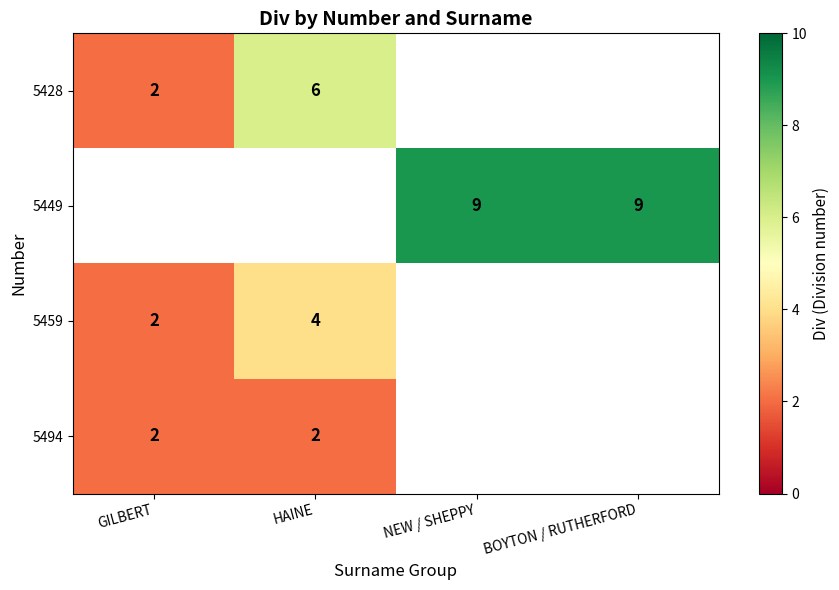

True or false: 5449 has a value of 9 at BOYTON / RUTHERFORD.

True